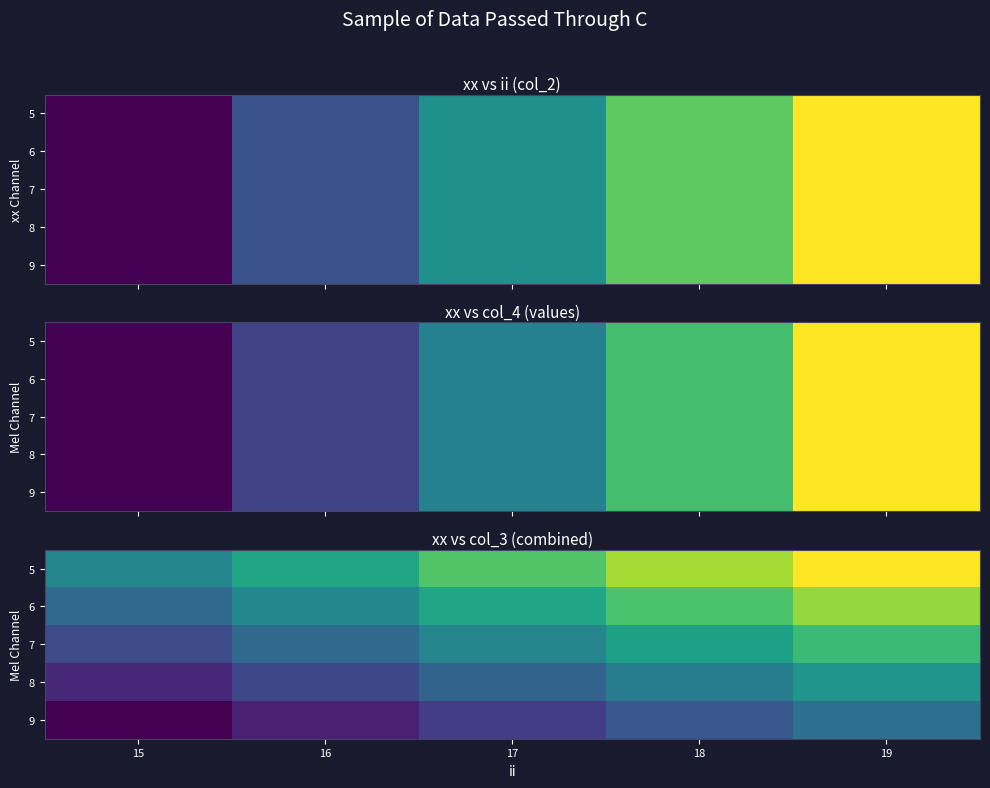

List the series in order of their overall mean, lowest first.

9, 8, 7, 6, 5